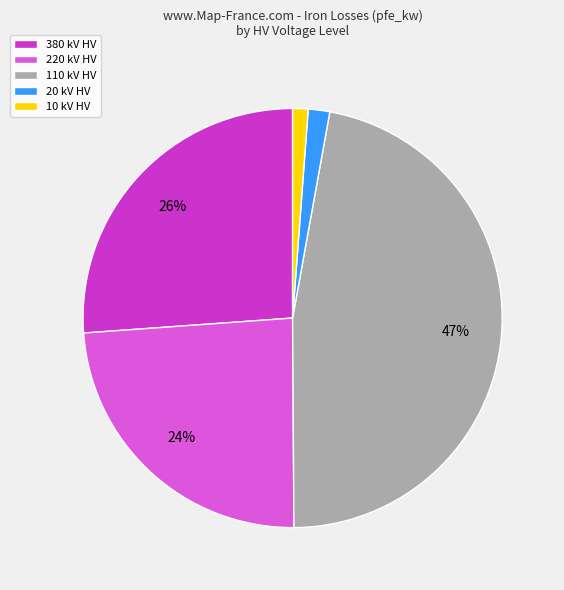

How many slices are in this pie chart?

5